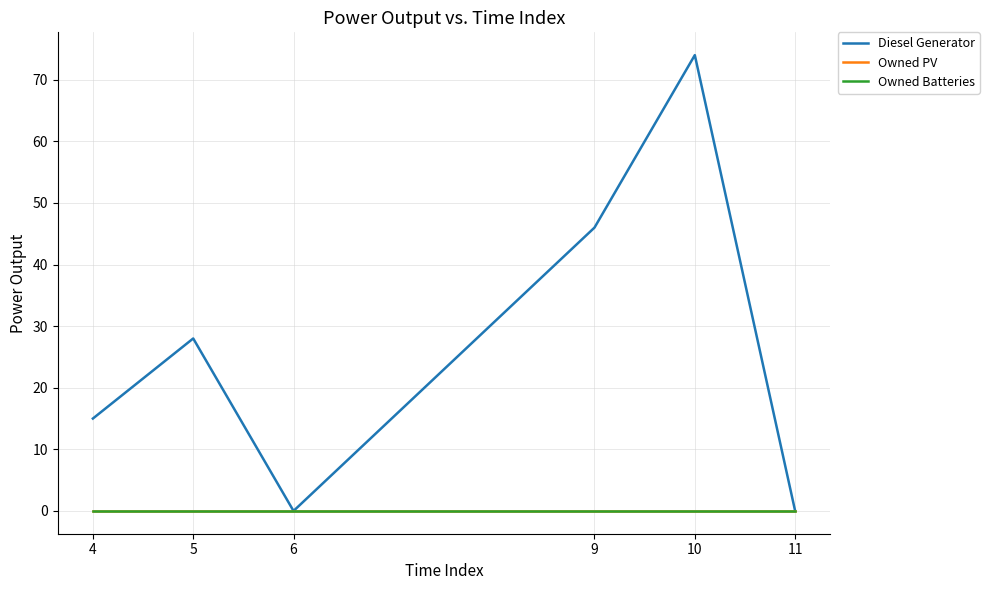

Which series has the widest spread of values?

Diesel Generator